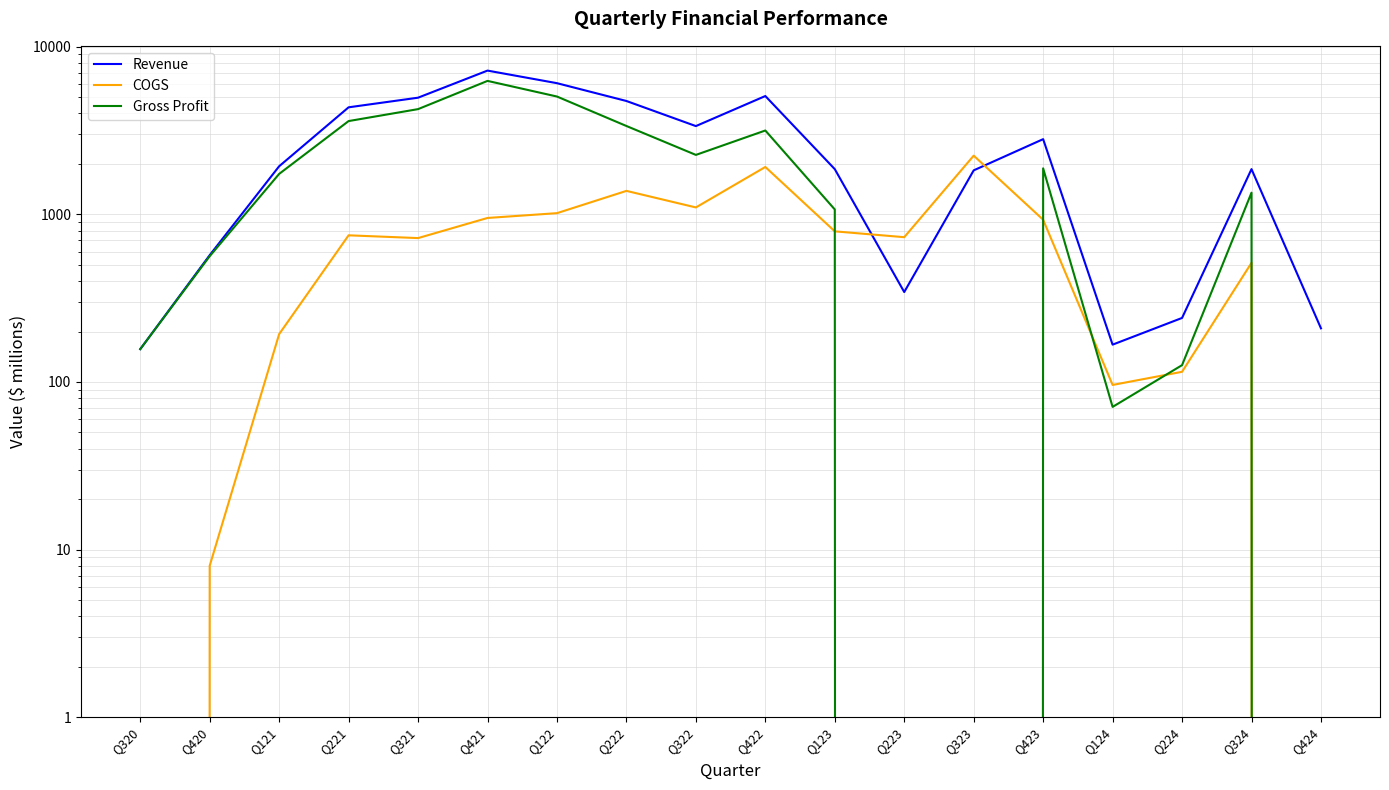

At Q223, list the series in order from largest to smallest.

COGS, Revenue, Gross Profit